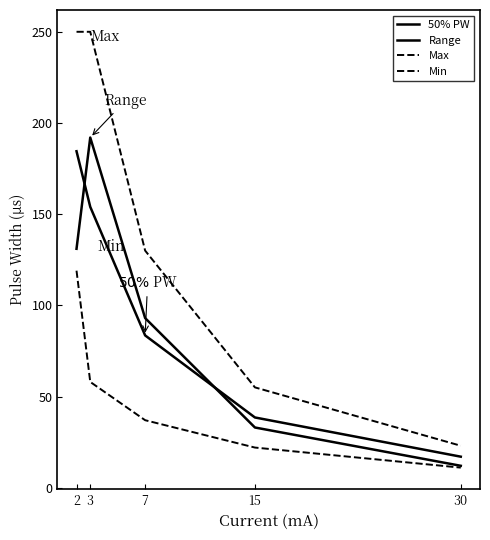

At which category is the sum across all series the highest?

2